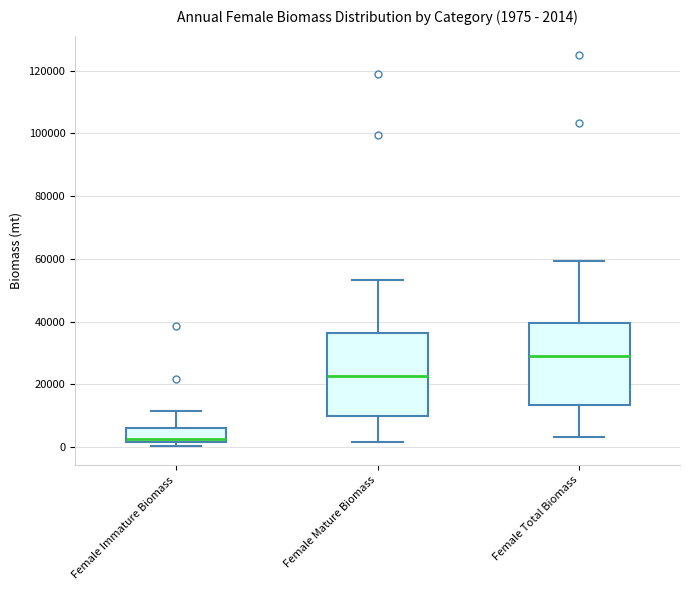

Which box has the highest median line?

Female Total Biomass